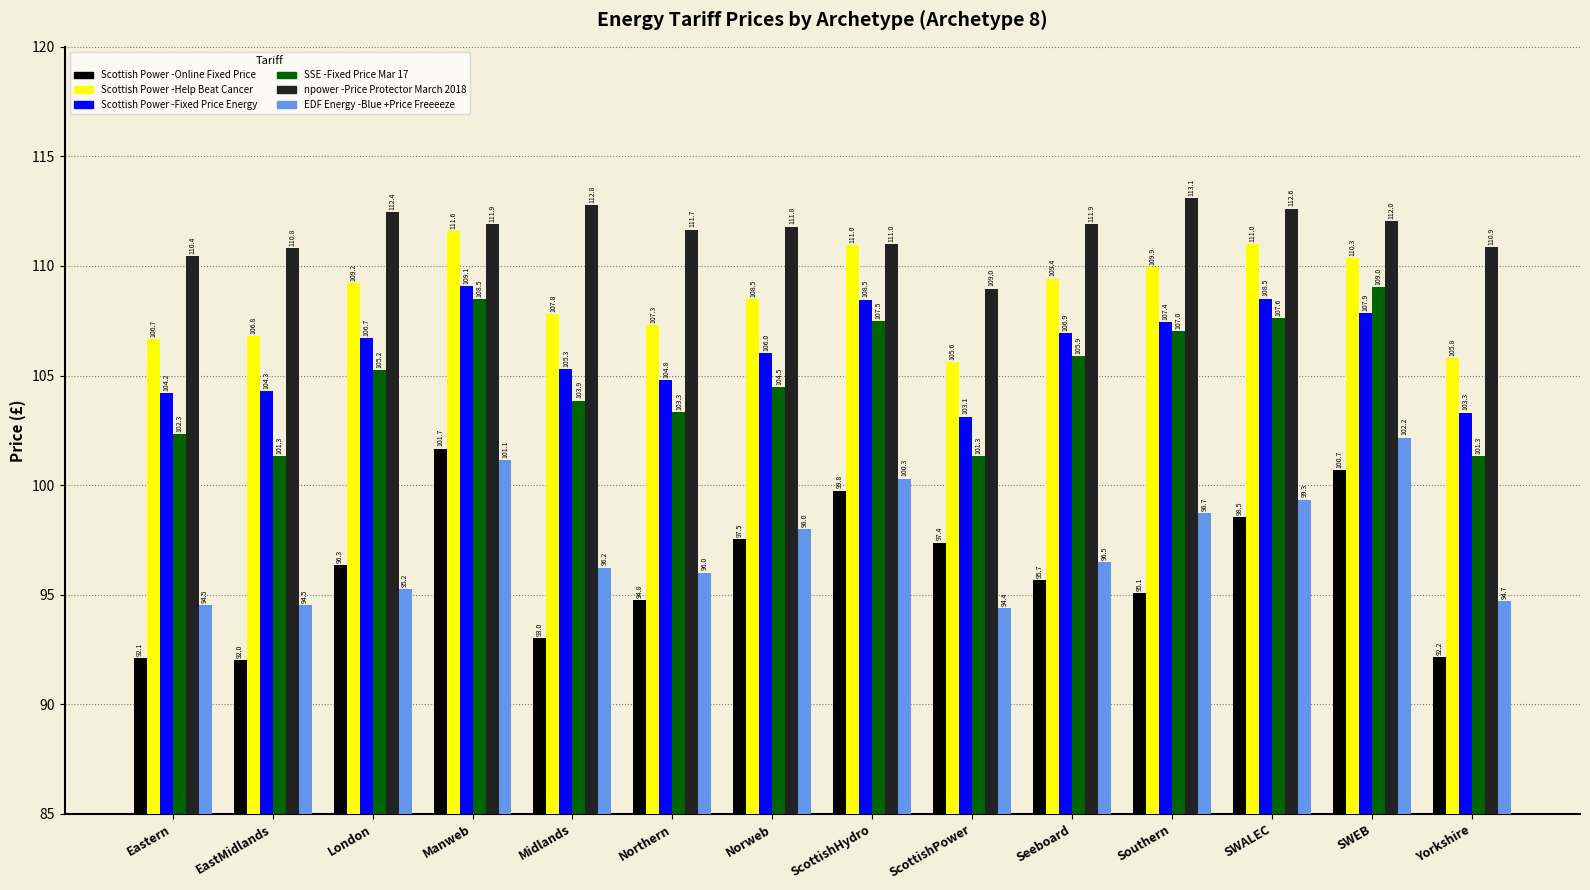

How many groups of bars are there?

14